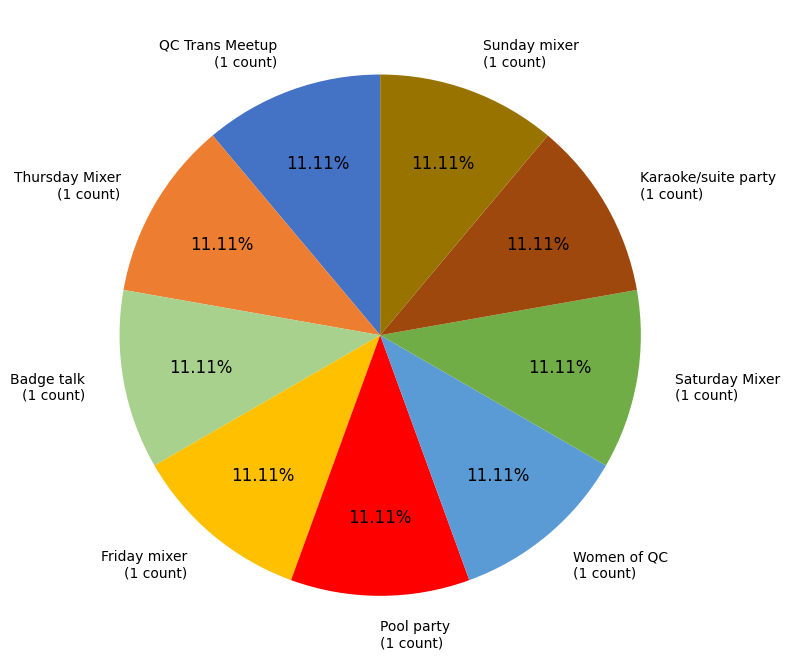

To the nearest percent, what is the difference between the largest and smallest slice percentages?

0%